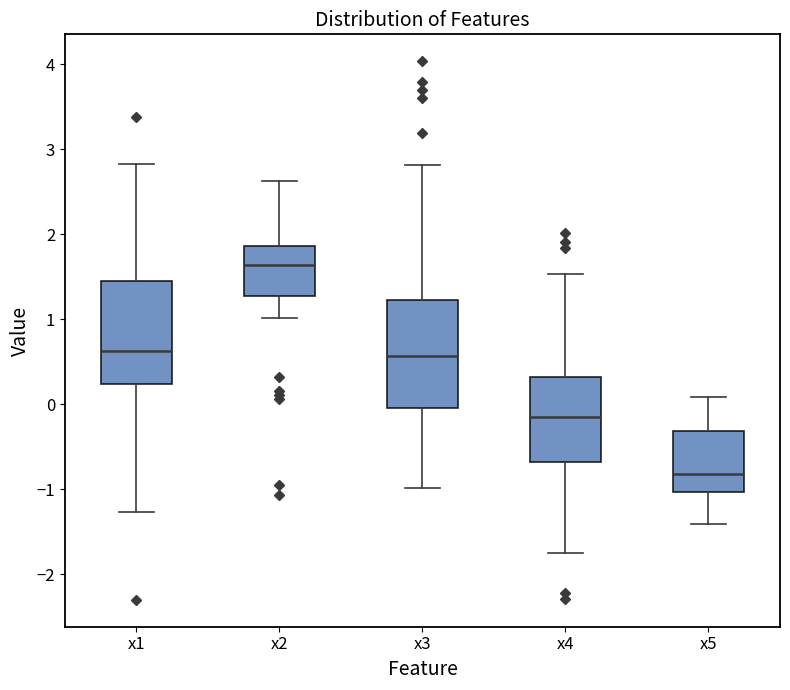

Reading left to right, read every box against the y-axis: the position of its median line, the range the box covers, and the ends of its whiskers. The values are not printed on the chart, so give them approximately, as read against the axis.

x1: median 0.6, box 0.2 to 1.4, whiskers -1.3 to 2.8
x2: median 1.6, box 1.3 to 1.9, whiskers 1.0 to 2.6
x3: median 0.6, box 0.0 to 1.2, whiskers -1.0 to 2.8
x4: median -0.2, box -0.7 to 0.3, whiskers -1.7 to 1.5
x5: median -0.8, box -1.0 to -0.3, whiskers -1.4 to 0.1